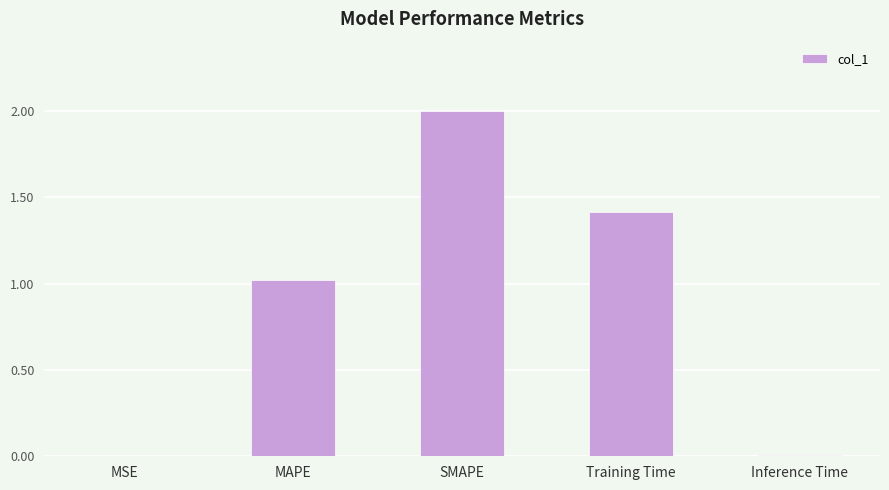

What is the sum of the values at MSE and Training Time?

1.4